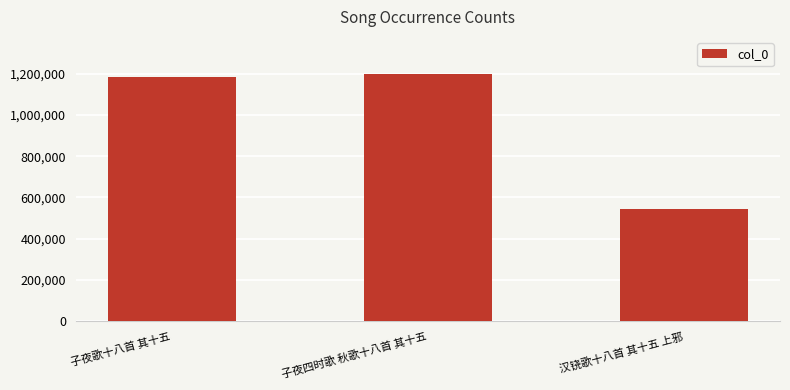

How many bars are there in total?

3